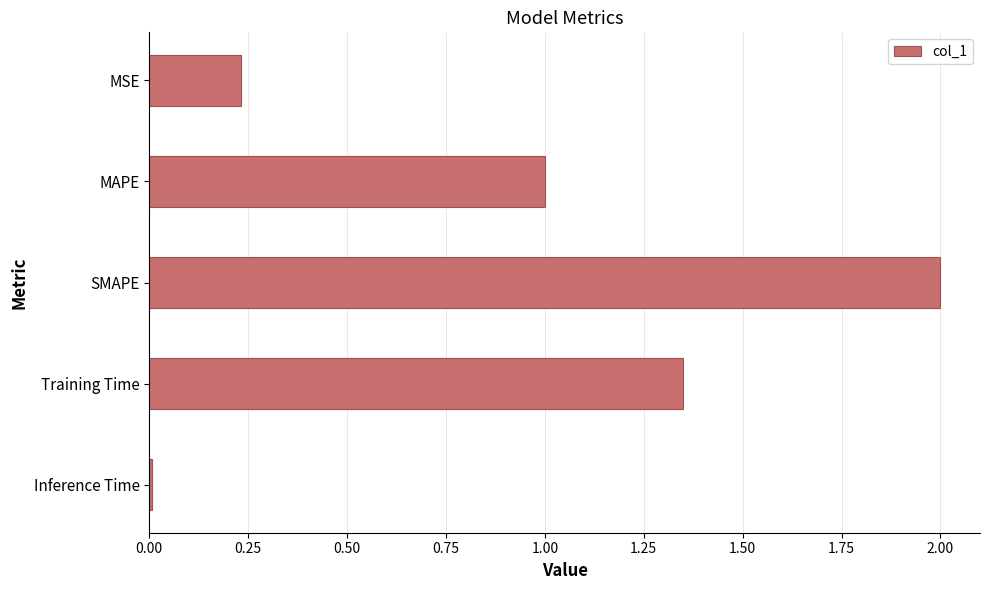

Which has a higher value, MAPE or Inference Time?

MAPE